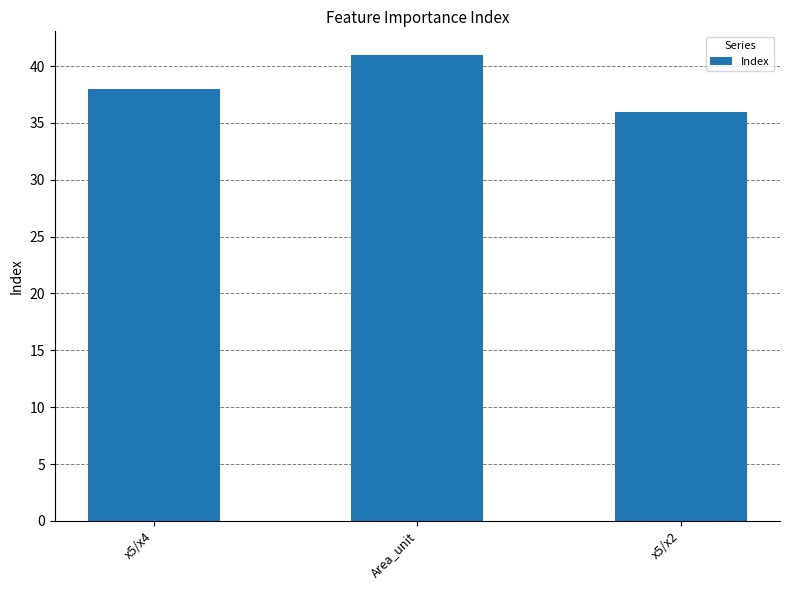

What is the greatest value displayed?

41